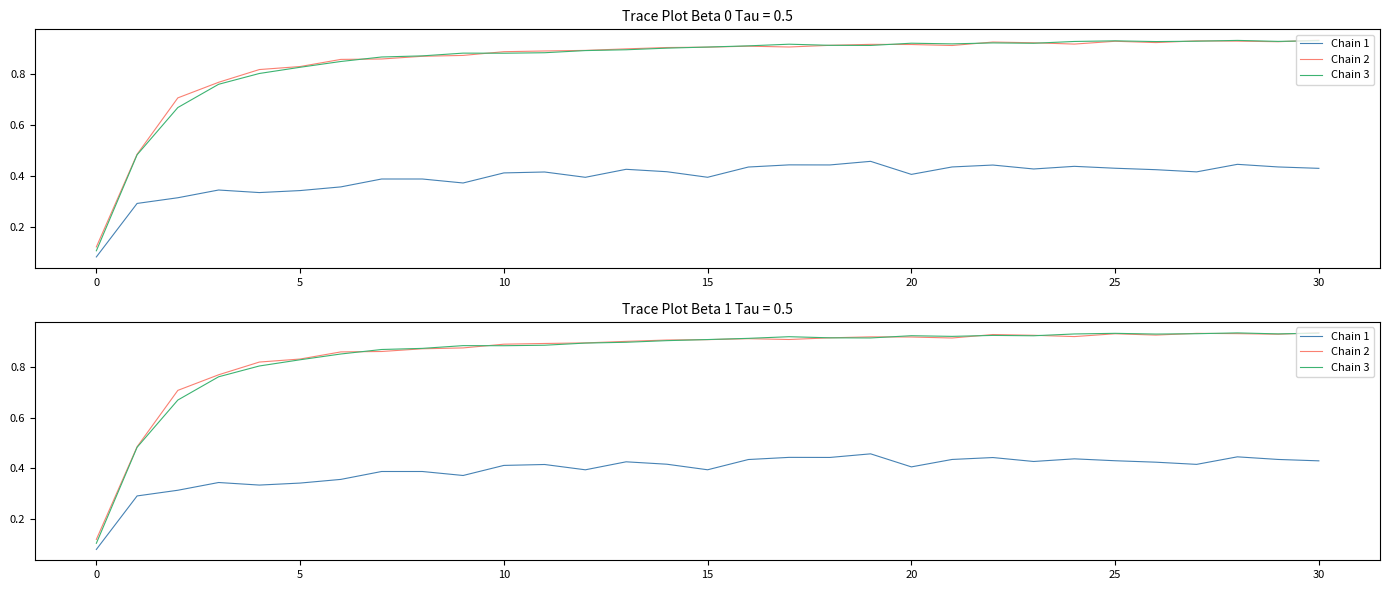

The value of Chain 1 at 12 is 0.4. True or false?

True